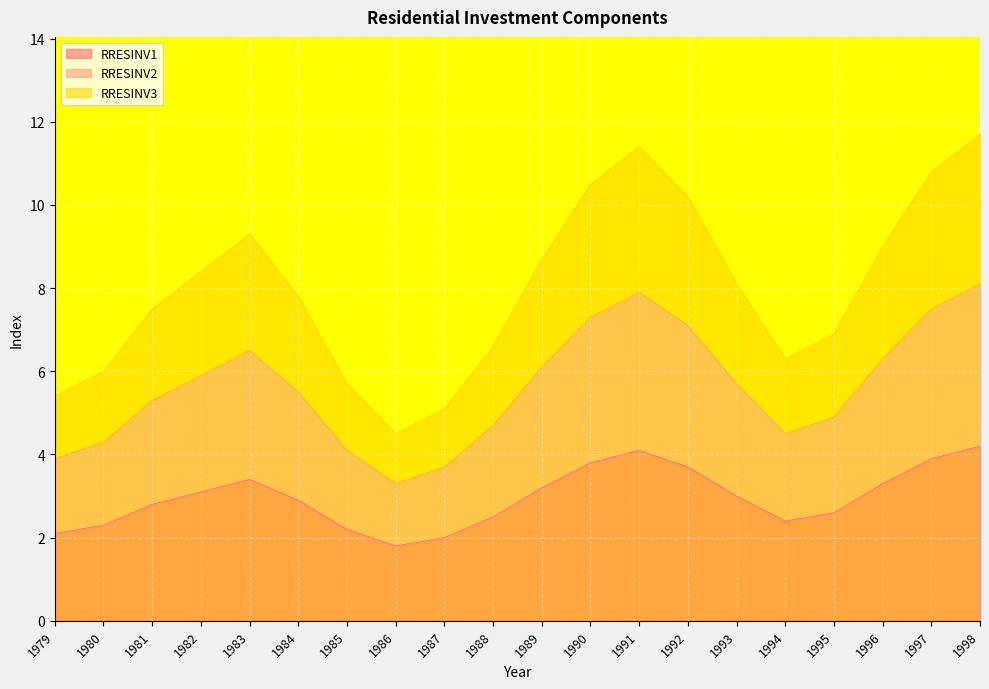

What is the maximum value for RRESINV1?

4.2